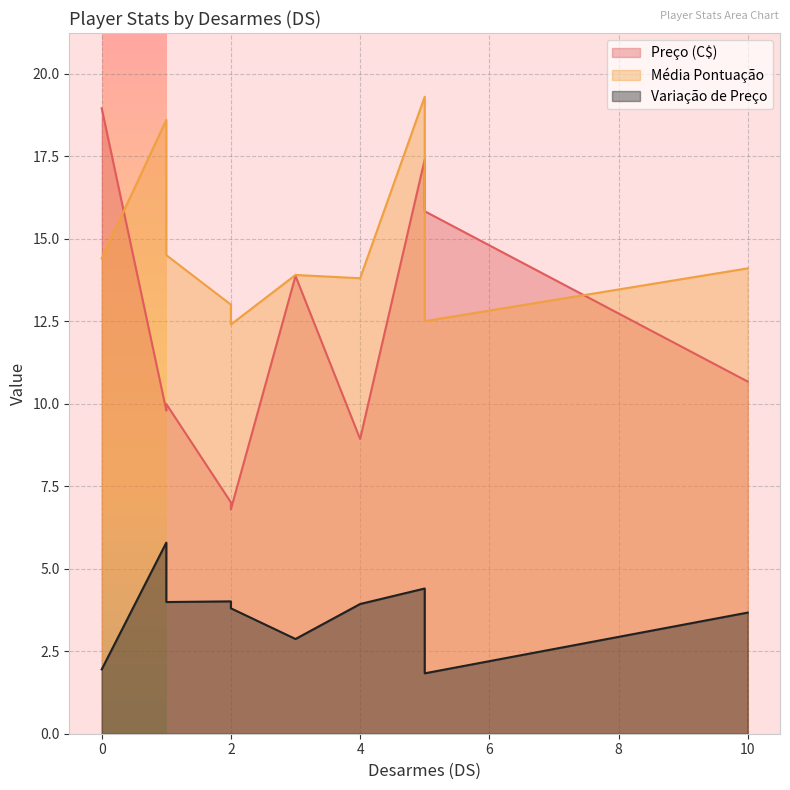

In Variação de Preço, how many points are lower than both neighbors (excluding endpoints)?

3